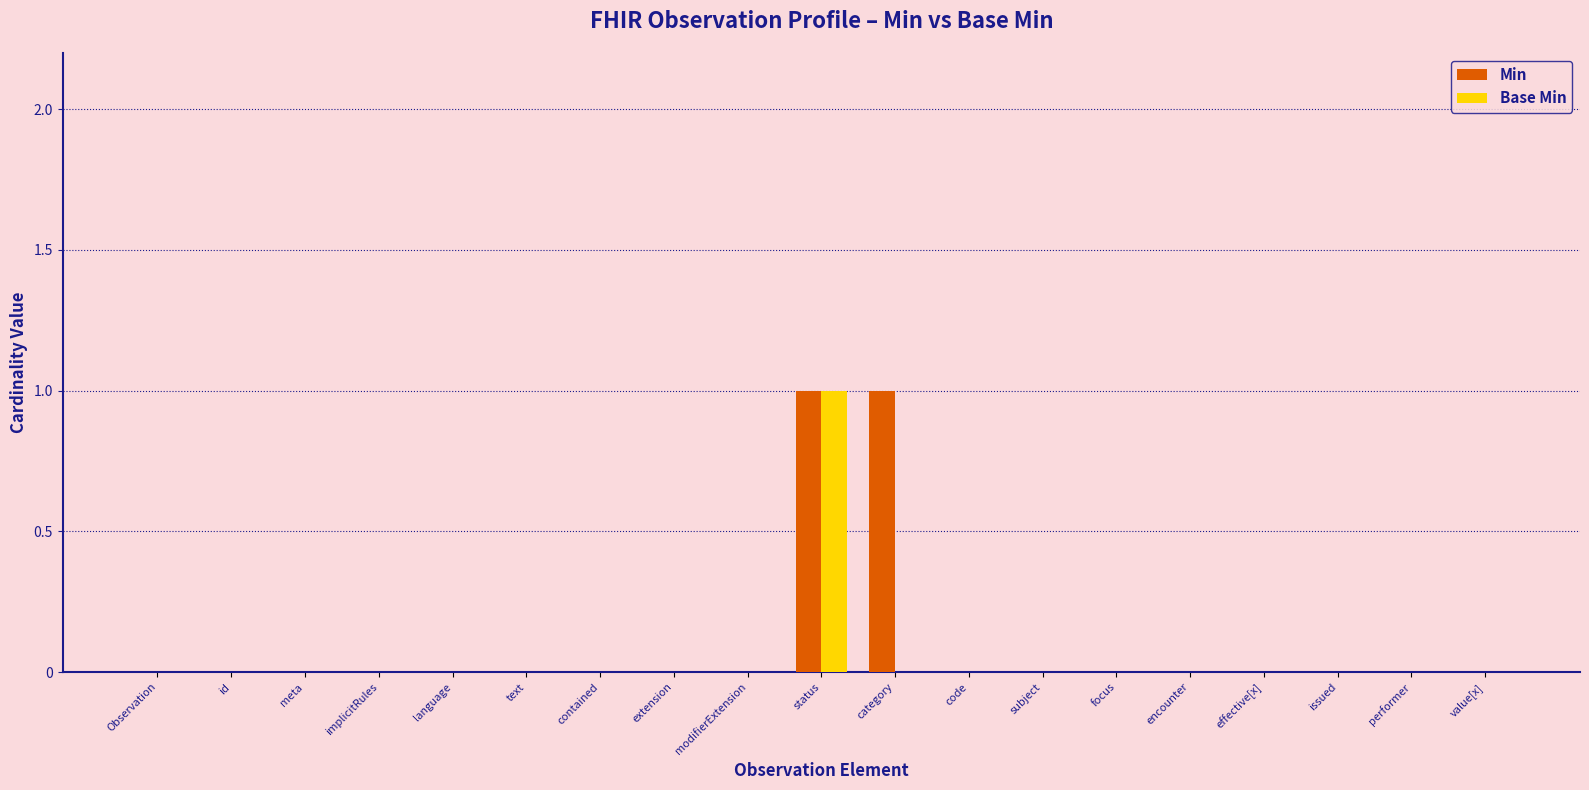

What is the sum of all Min values?

2